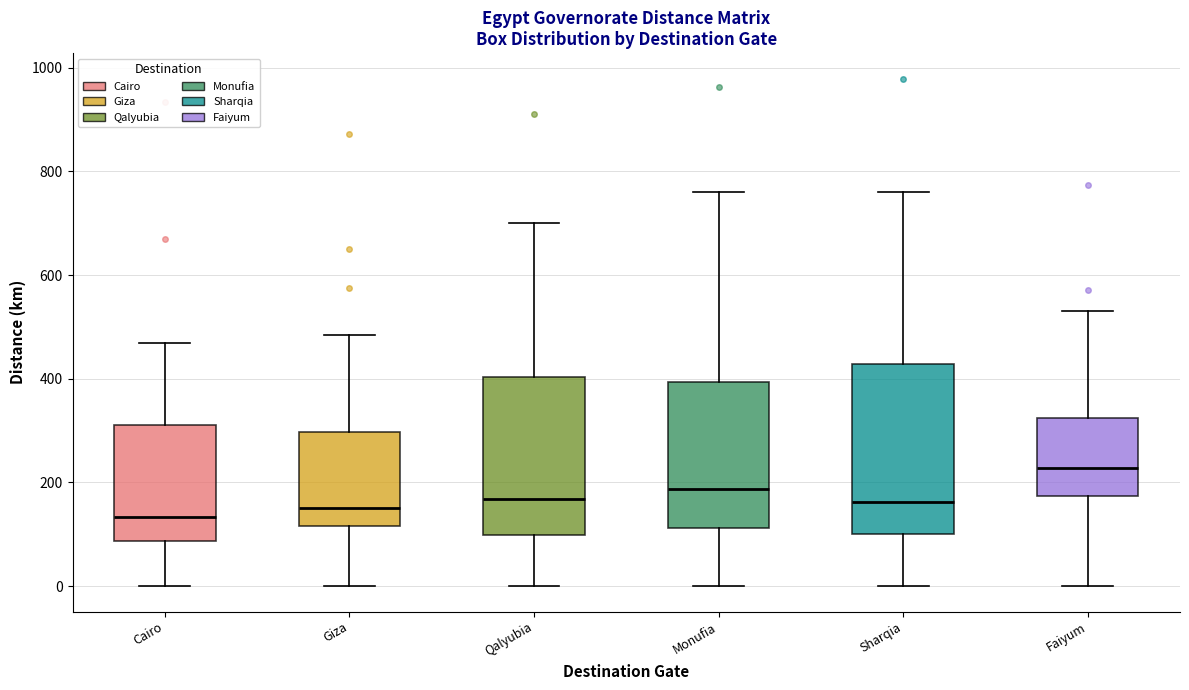

Which box's median line is the highest?

Faiyum